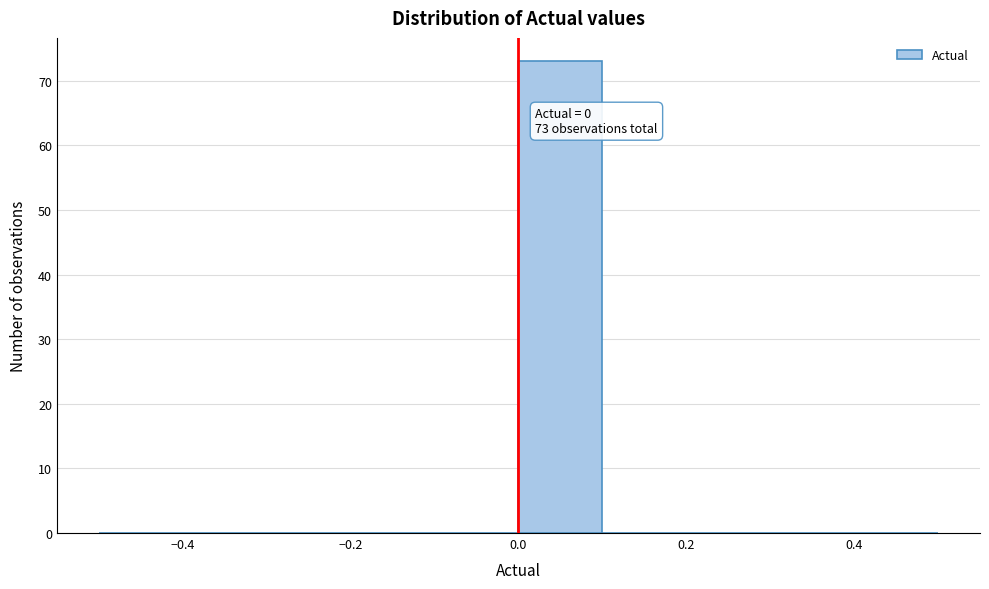

Over which range of the x-axis is the bar tallest?

0.0 to 0.1